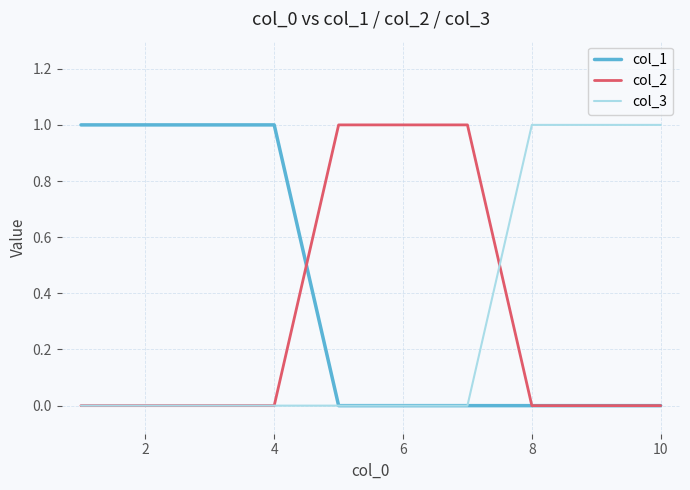

Which series has the largest total across all categories?

col_1